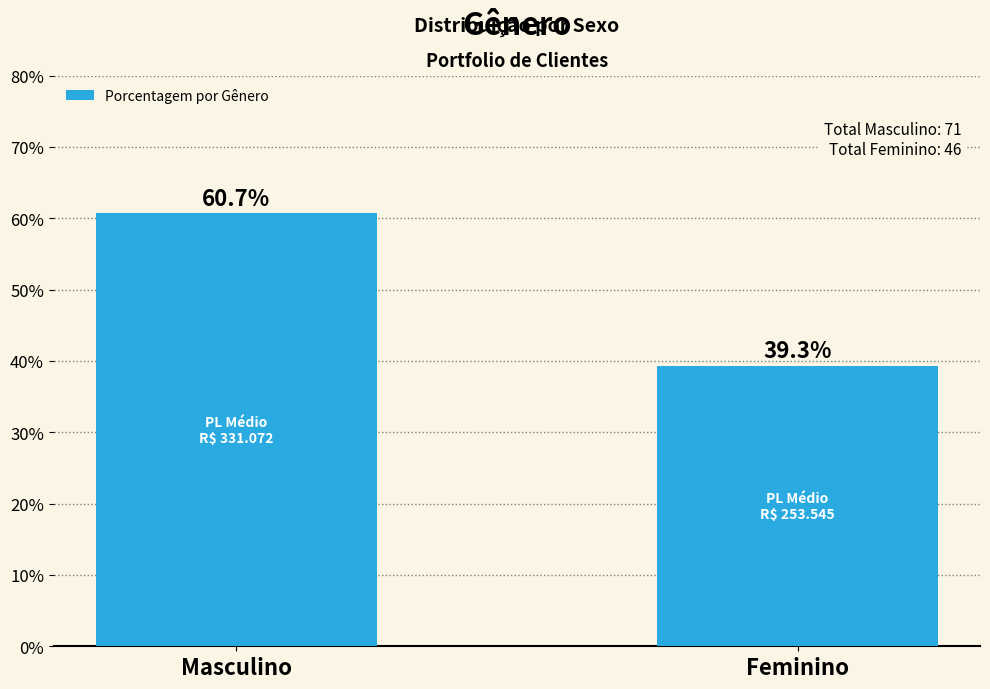

At which category does the chart reach its peak across all series?

Masculino